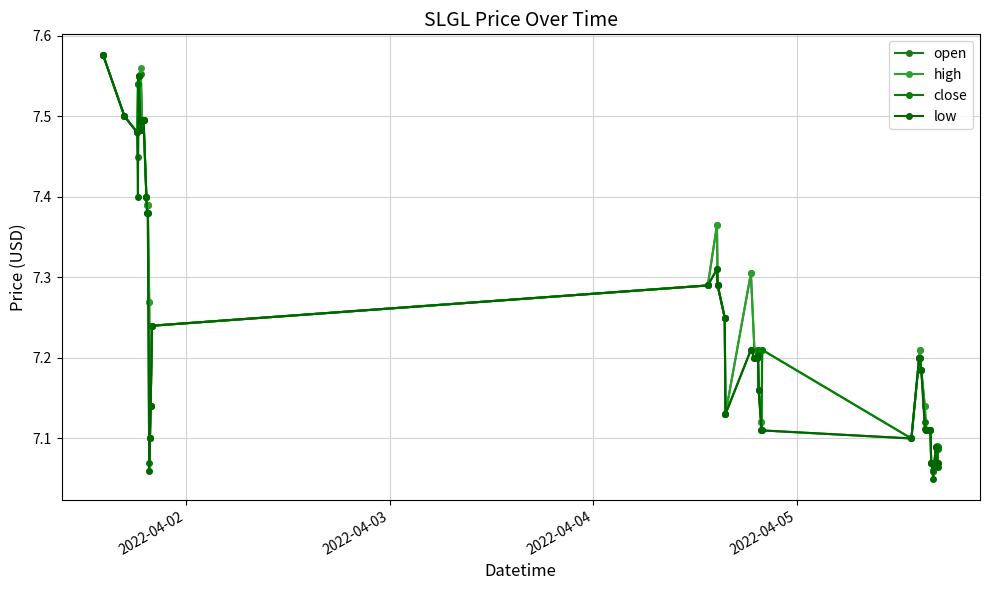

What is the sum of all open values?

290.2